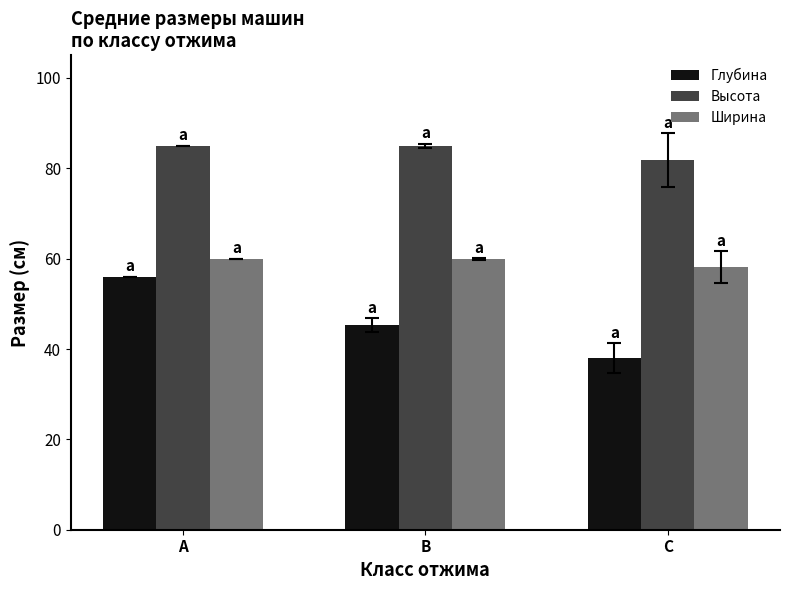

List the series in order of their peak value, lowest first.

Глубина, Ширина, Высота